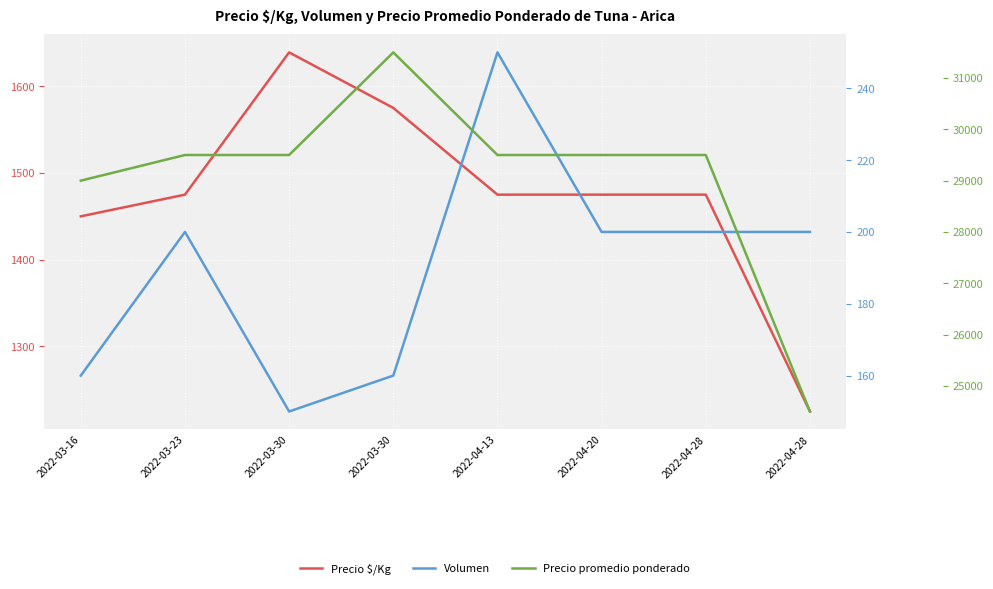

True or false: Precio promedio ponderado has a value of 13676 at 2022-04-28.

False